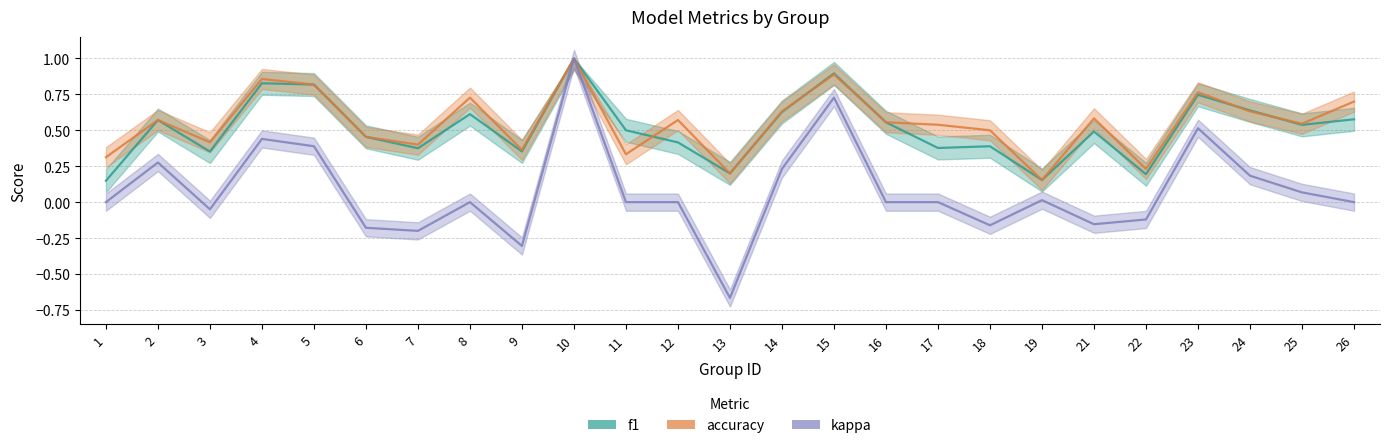

At which category does f1 reach its first local peak?

2